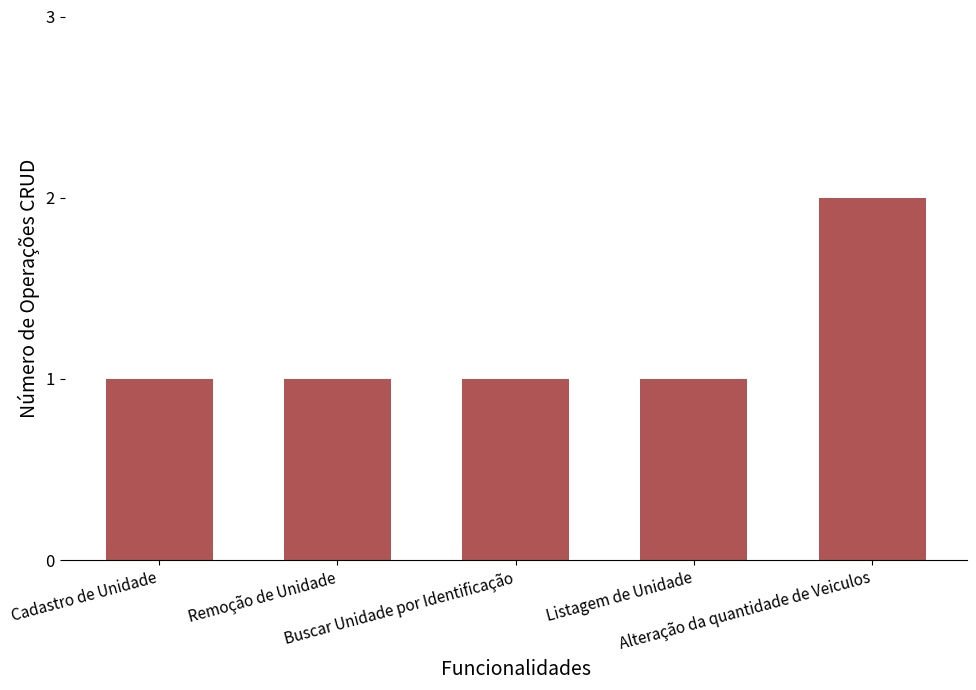

Does the chart contain stacked bars?

No